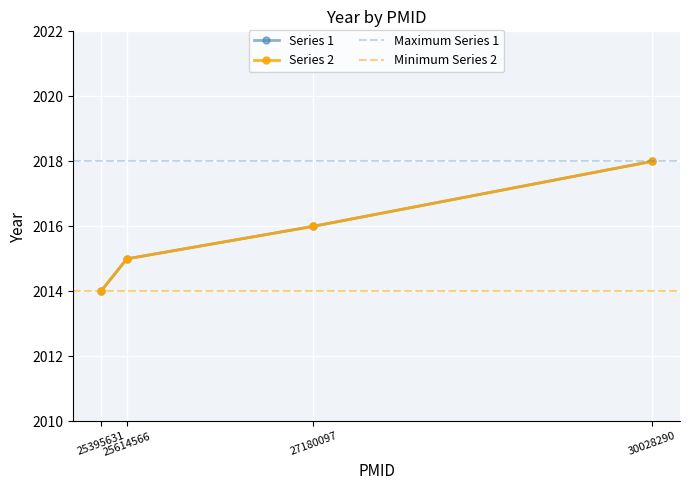

What is the minimum value shown in the chart?

2014